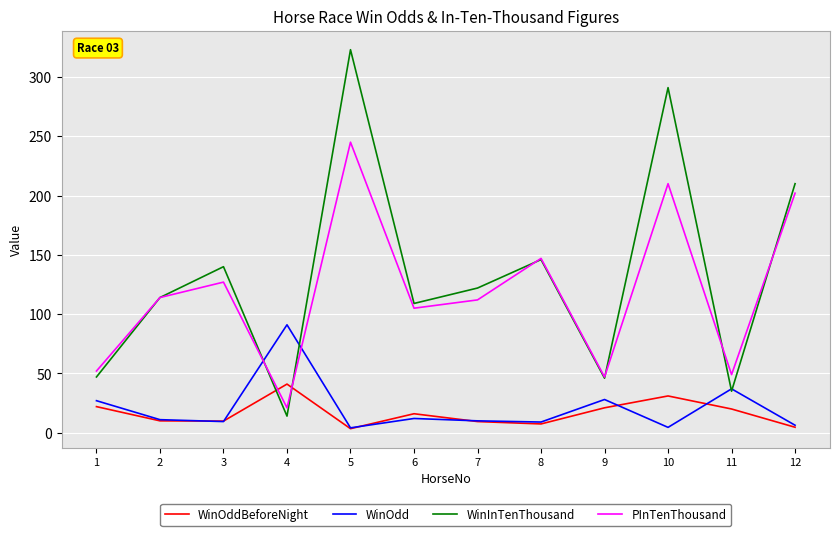

At which category does WinInTenThousand reach its first local peak?

3